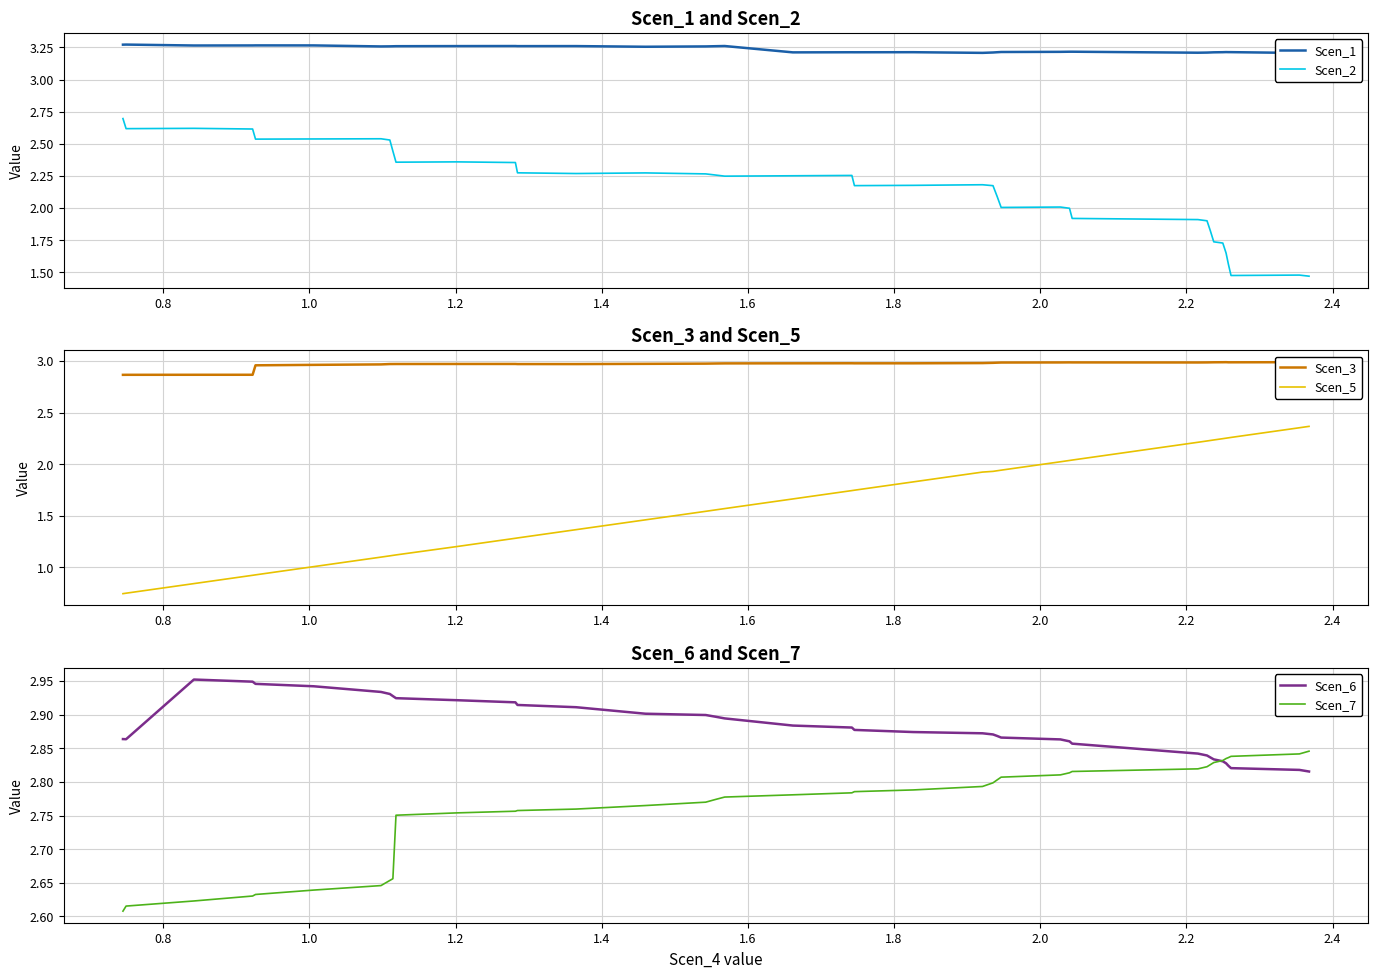

Reading left to right, transcribe all the data shown in this chart.

Scen_1: 3.3	3.3	3.3	3.3	3.3	3.3	3.3	3.3	3.3	3.3	3.3	3.3	3.3	3.3	3.3	3.3	3.3	3.3	3.2	3.2	3.2	3.2	3.2	3.2	3.2	3.2	3.2	3.2	3.2	3.2	3.2	3.2	3.2	3.2	3.2	3.2	3.2	3.2	3.2
Scen_2: 2.7	2.6	2.6	2.6	2.5	2.5	2.5	2.5	2.4	2.4	2.4	2.4	2.3	2.3	2.3	2.3	2.3	2.2	2.3	2.3	2.2	2.2	2.2	2.2	2.1	2.0	2.0	2.0	1.9	1.9	1.9	1.8	1.7	1.7	1.6	1.6	1.5	1.5	1.5
Scen_3: 2.9	2.9	2.9	2.9	3.0	3.0	3.0	3.0	3.0	3.0	3.0	3.0	3.0	3.0	3.0	3.0	3.0	3.0	3.0	3.0	3.0	3.0	3.0	3.0	3.0	3.0	3.0	3.0	3.0	3.0	3.0	3.0	3.0	3.0	3.0	3.0	3.0	3.0	3.0
Scen_5: 0.7	0.7	0.8	0.9	0.9	1.0	1.1	1.1	1.1	1.1	1.2	1.3	1.3	1.4	1.5	1.5	1.6	1.6	1.7	1.7	1.7	1.8	1.9	1.9	1.9	1.9	2.0	2.0	2.0	2.2	2.2	2.2	2.2	2.2	2.3	2.3	2.3	2.4	2.4
Scen_6: 2.9	2.9	3.0	2.9	2.9	2.9	2.9	2.9	2.9	2.9	2.9	2.9	2.9	2.9	2.9	2.9	2.9	2.9	2.9	2.9	2.9	2.9	2.9	2.9	2.9	2.9	2.9	2.9	2.9	2.8	2.8	2.8	2.8	2.8	2.8	2.8	2.8	2.8	2.8
Scen_7: 2.6	2.6	2.6	2.6	2.6	2.6	2.6	2.7	2.7	2.8	2.8	2.8	2.8	2.8	2.8	2.8	2.8	2.8	2.8	2.8	2.8	2.8	2.8	2.8	2.8	2.8	2.8	2.8	2.8	2.8	2.8	2.8	2.8	2.8	2.8	2.8	2.8	2.8	2.8